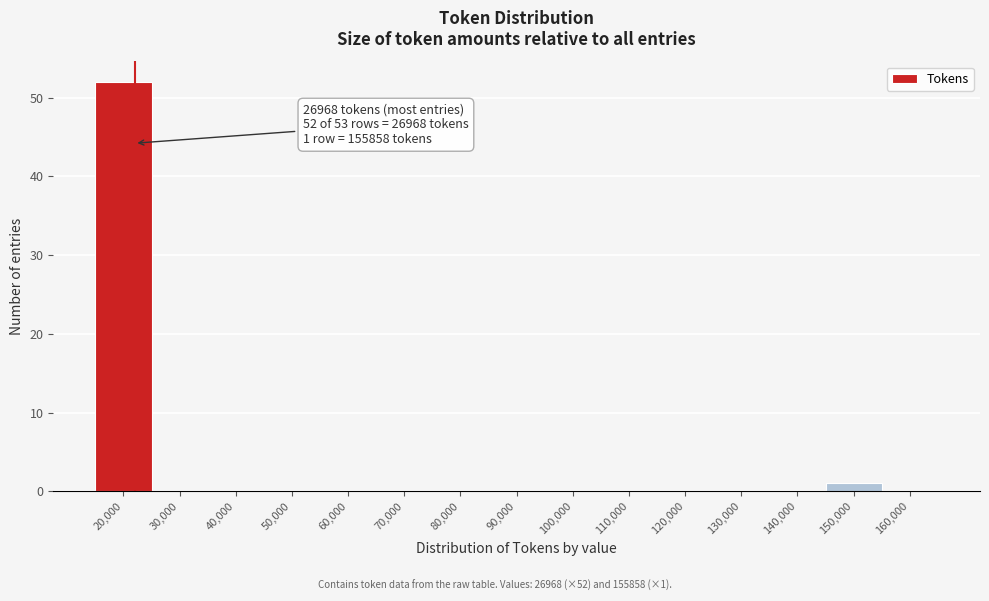

Reading right to left, transcribe all the data shown in this chart.

160,000=0	150,000=1	140,000=0	130,000=0	120,000=0	110,000=0	100,000=0	90,000=0	80,000=0	70,000=0	60,000=0	50,000=0	40,000=0	30,000=0	20,000=52